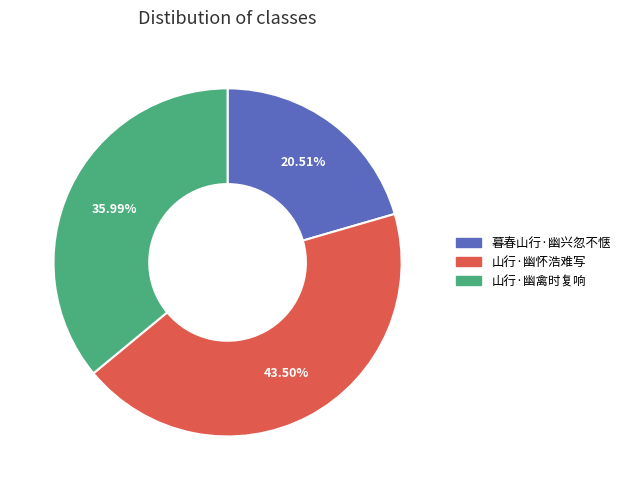

True or false: 暮春山行·幽兴忽不惬 accounts for 21% of the total.

True